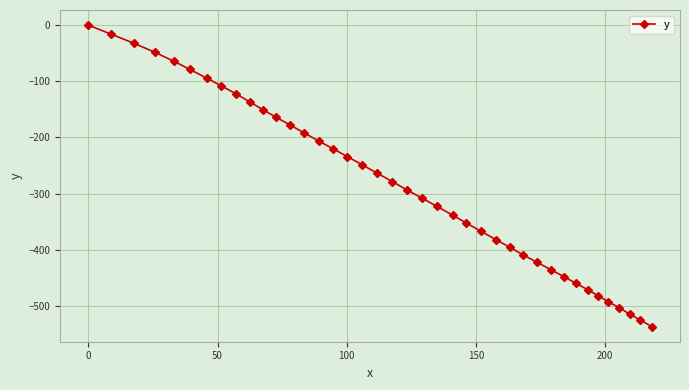

What is the difference between the second highest and second lowest values?

509.4